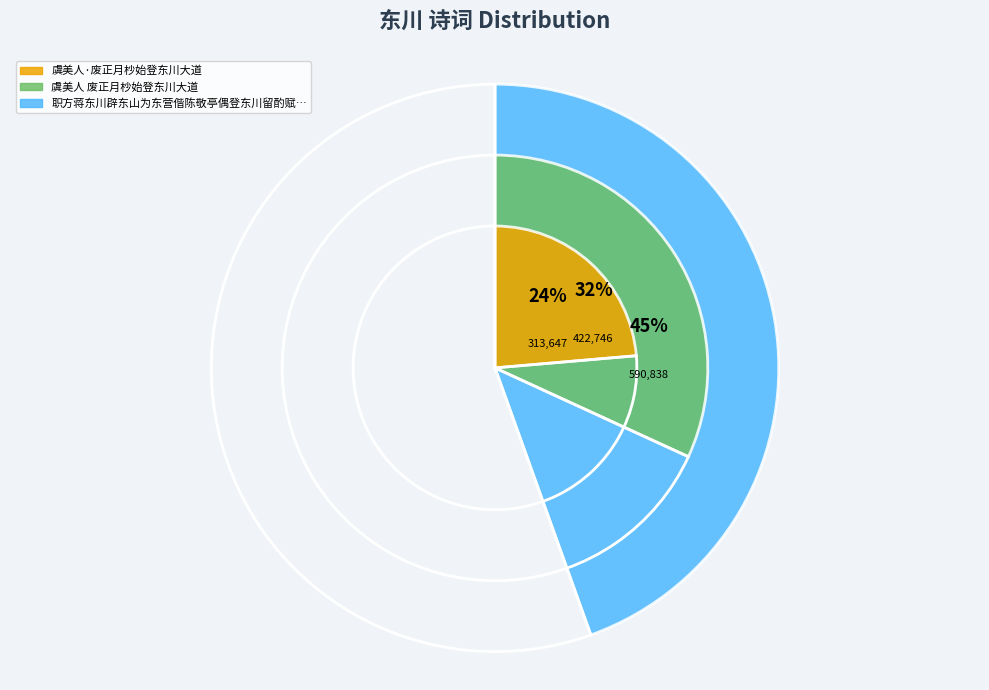

What is the change in value from 虞美人·废正月杪始登东川大道 to 虞美人 废正月杪始登东川大道?

+109099